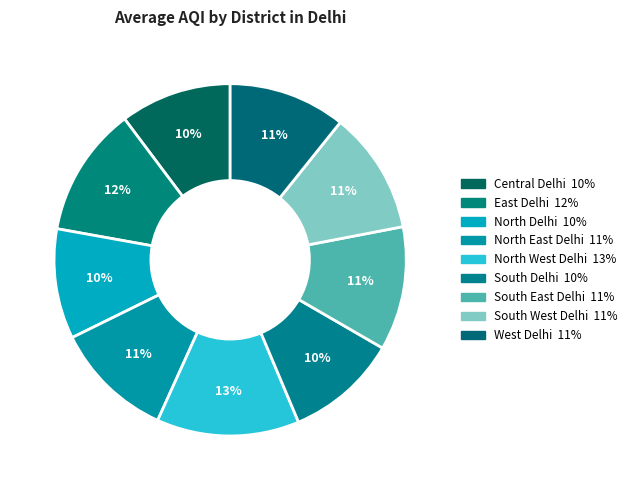

Between South East Delhi and Central Delhi, which is larger?

South East Delhi